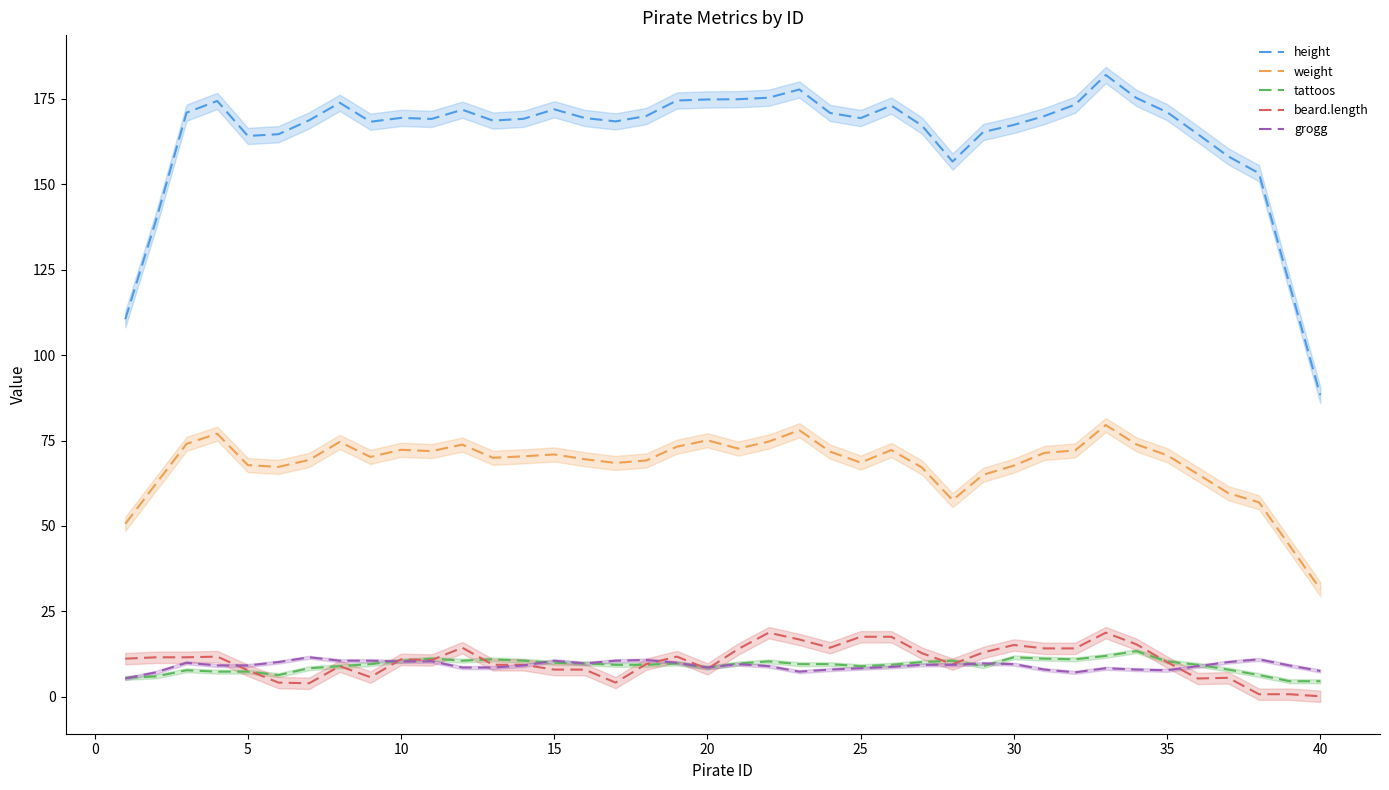

True or false: beard.length and weight cross at least once.

False